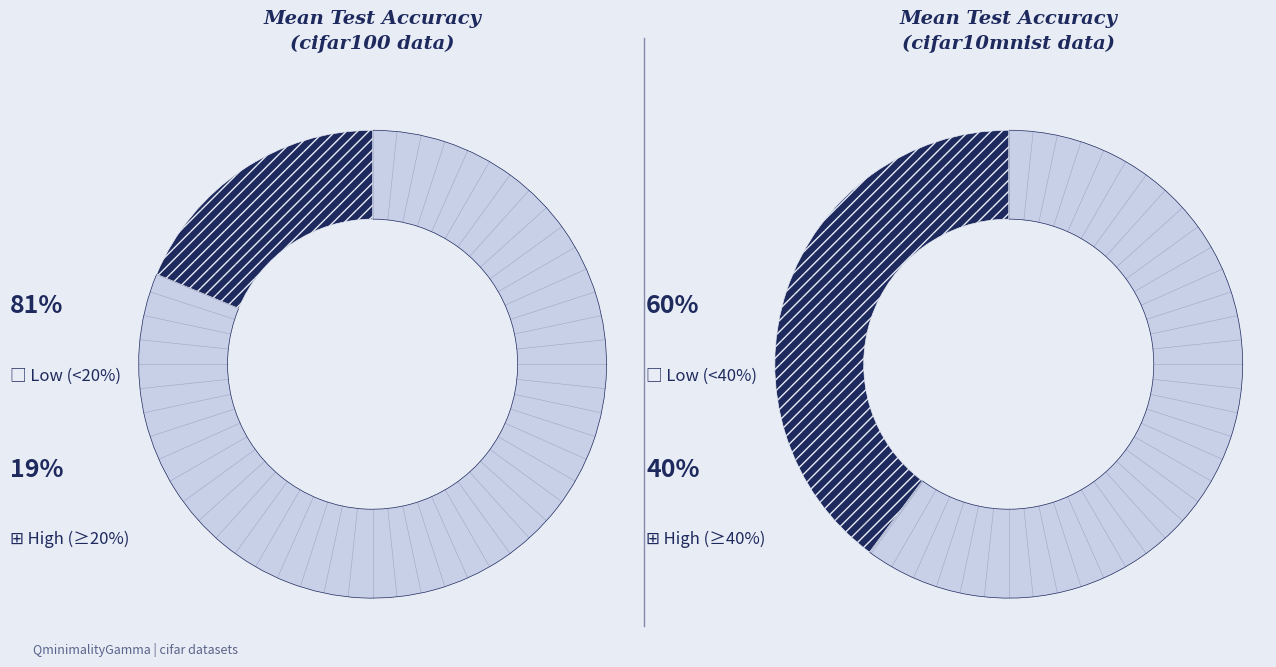

What is the total percentage of cifar100 and cifar10mnist?

100.0%